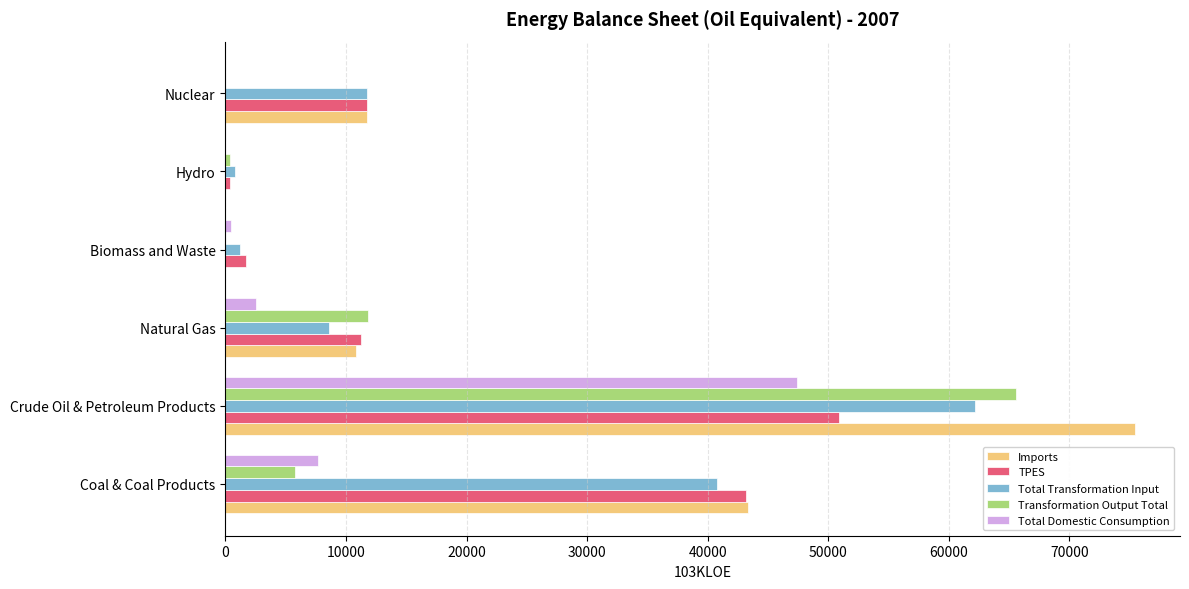

Count the number of data series in this chart.

5